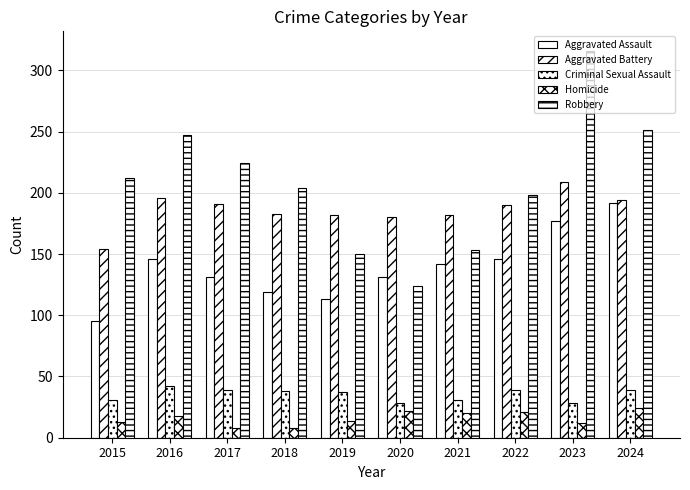

Which category has the lowest value in the Homicide series?

2017